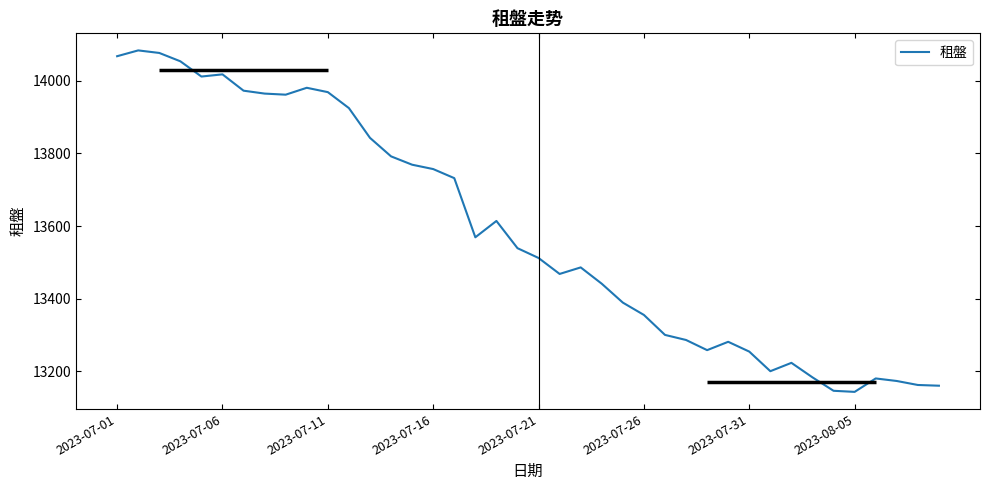

What is the sum of all values?

543303